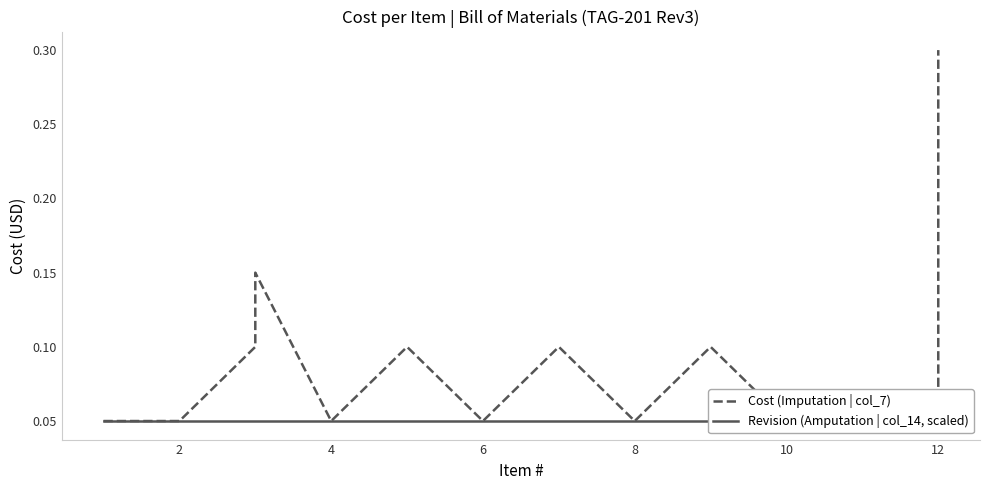

How many interior local peaks does the Cost (Imputation | col_7) series have?

4